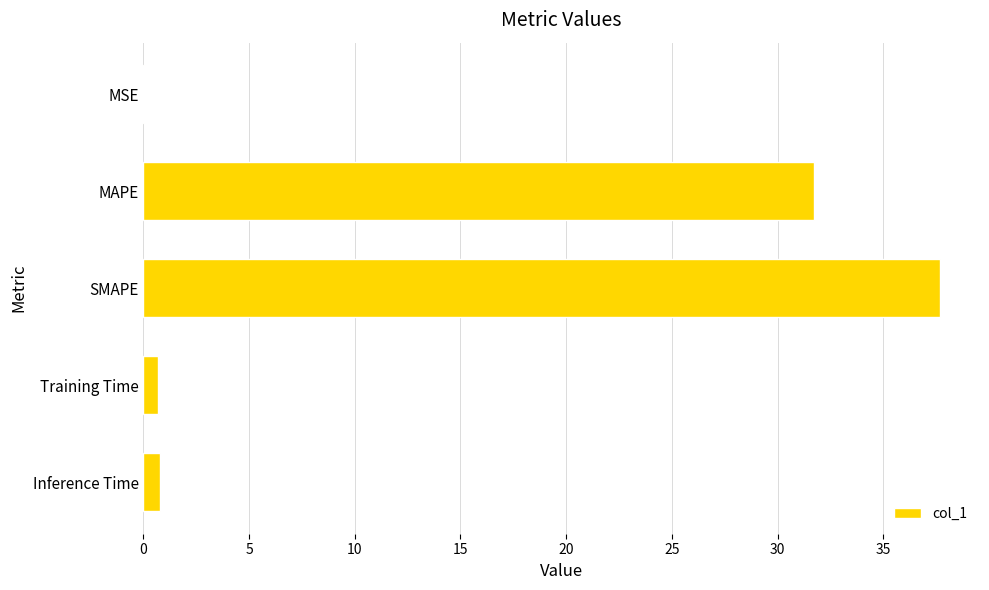

Is it true that the value at MAPE is 31.7?

True